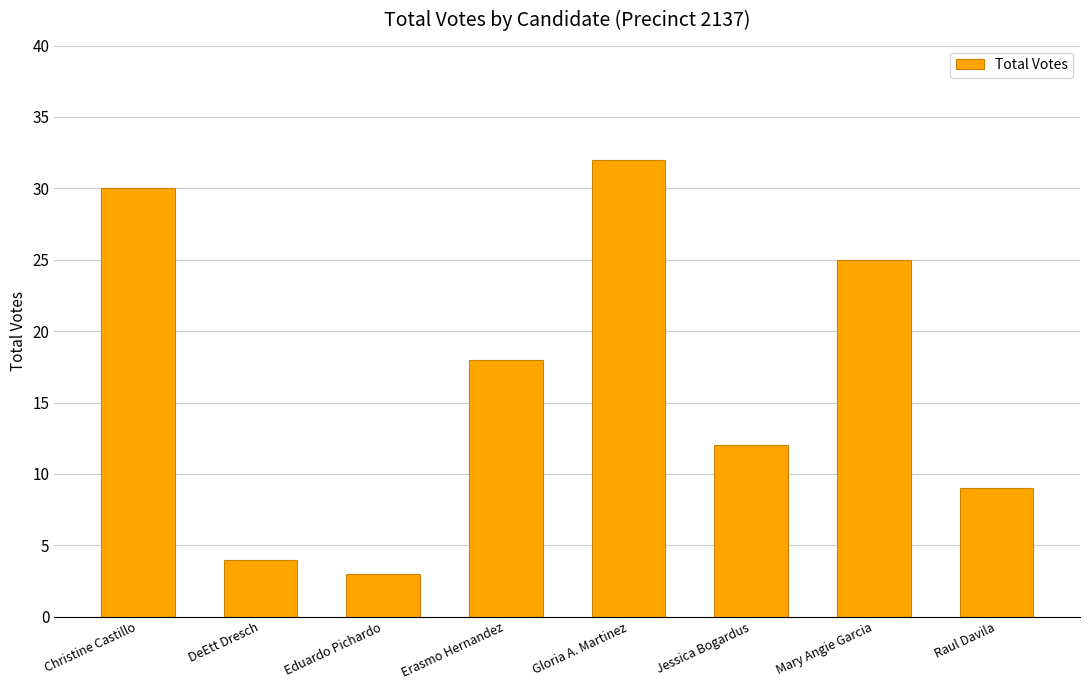

What is the smallest value displayed?

3